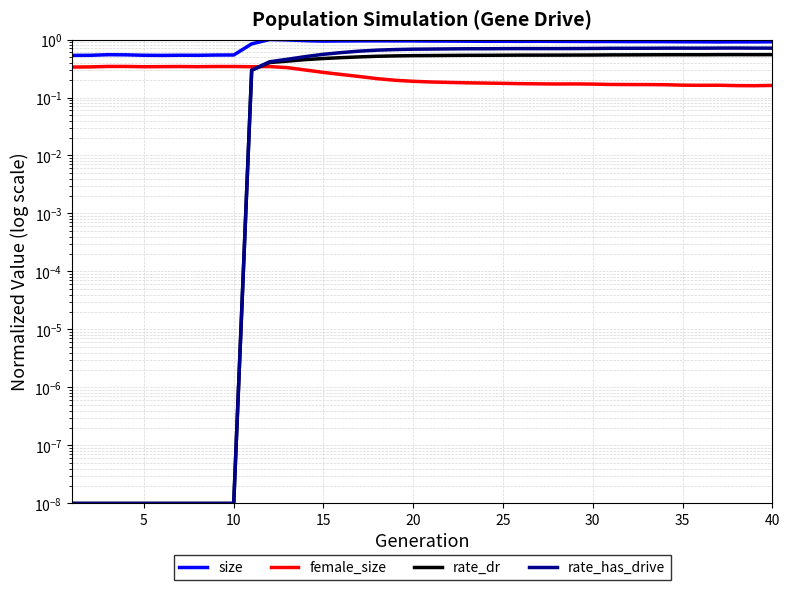

How many interior local valleys does the rate_has_drive series have?

2